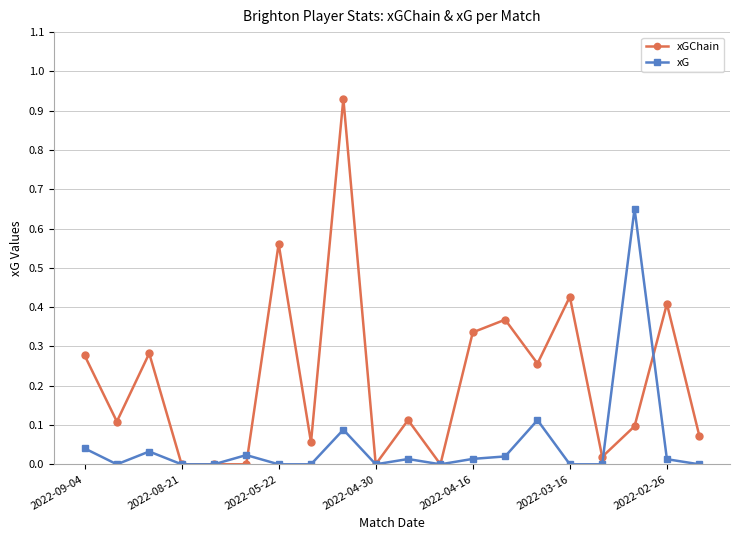

List the series in order of their overall mean, lowest first.

xG, xGChain